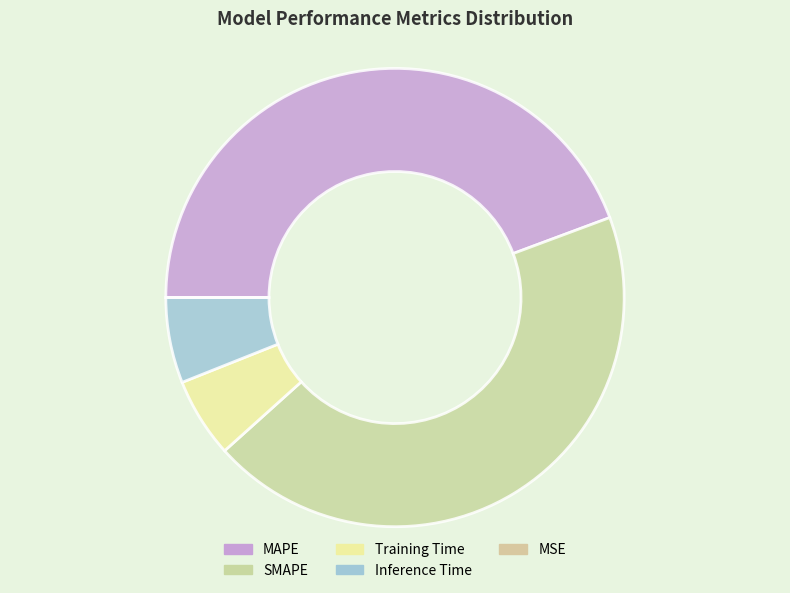

To the nearest percent, what is the difference between the Training Time and MSE slice percentages?

6%